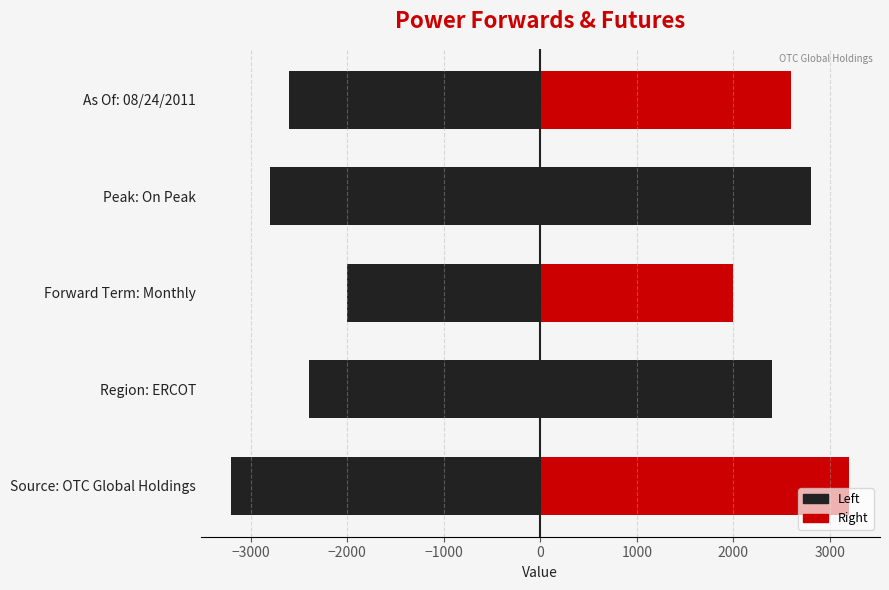

Which series has the largest range (max minus min)?

Left